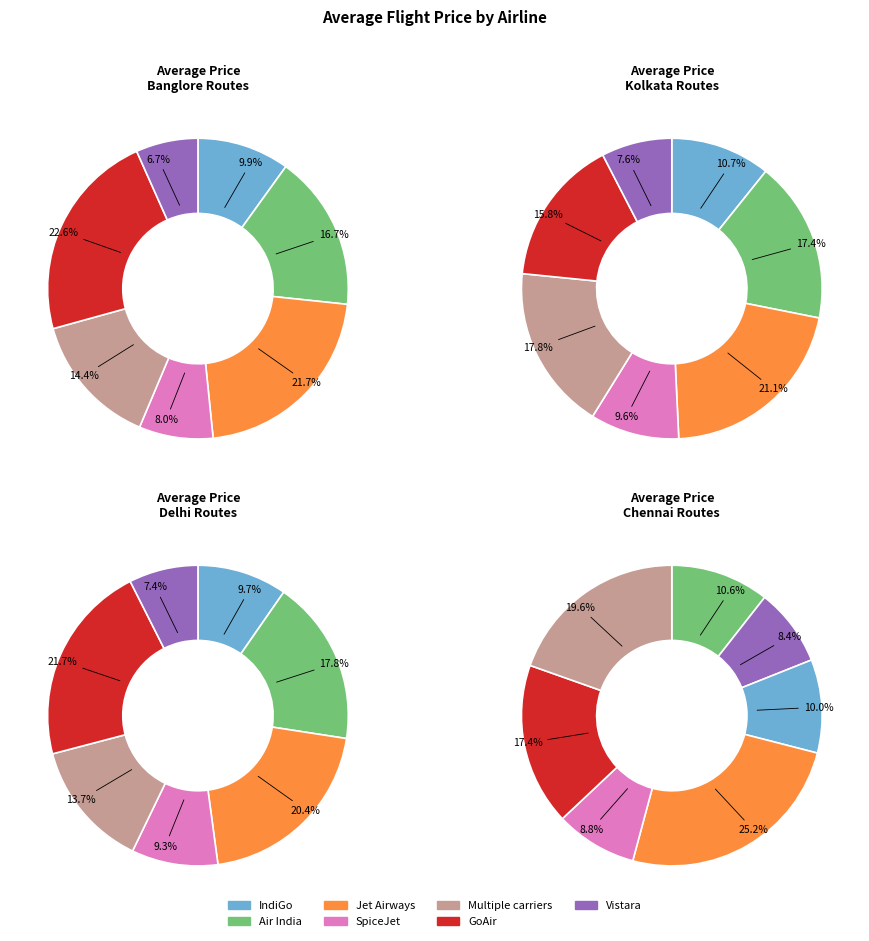

Combined, do GoAir and Vistara account for over 50%?

No